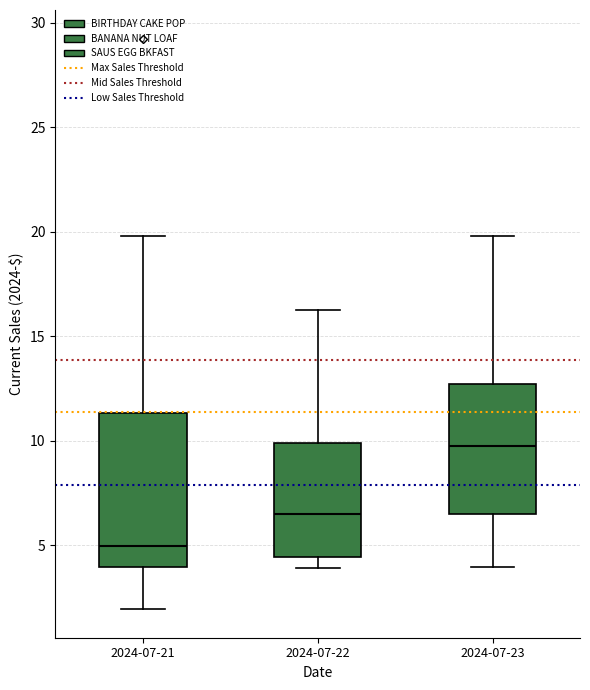

Reading left to right, read every box against the y-axis: the position of its median line, the range the box covers, and the ends of its whiskers. The values are not printed on the chart, so give them approximately, as read against the axis.

2024-07-21: median 5.0, box 4.0 to 11.5, whiskers 2.0 to 20.0
2024-07-22: median 6.5, box 4.5 to 10.0, whiskers 4.0 to 16.5
2024-07-23: median 10.0, box 6.5 to 12.5, whiskers 4.0 to 20.0